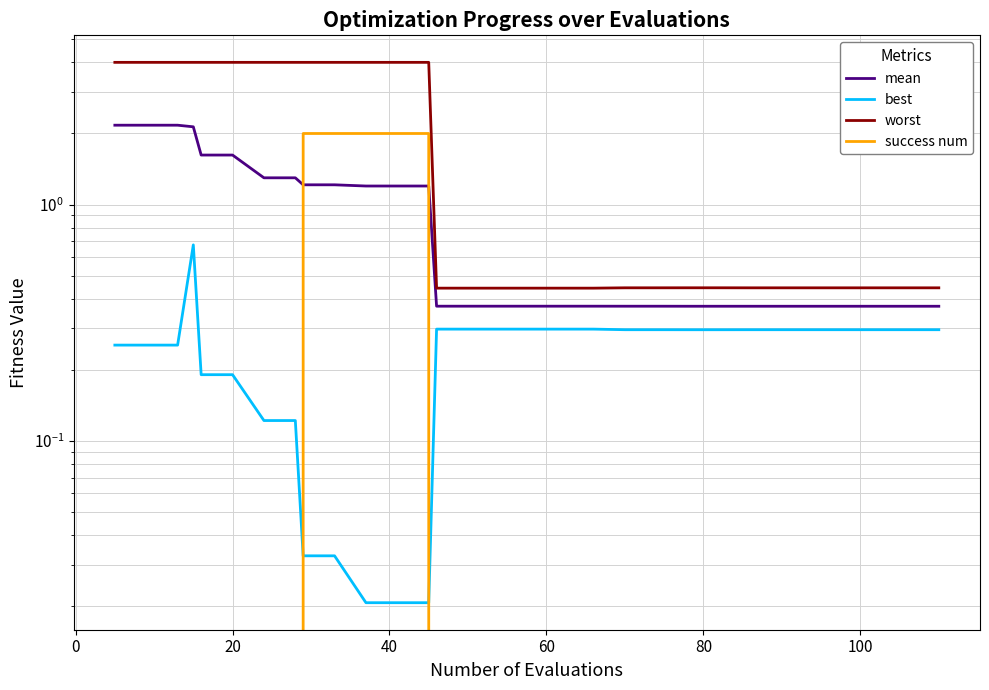

List the series in order of their peak value, highest first.

worst, mean, success num, best